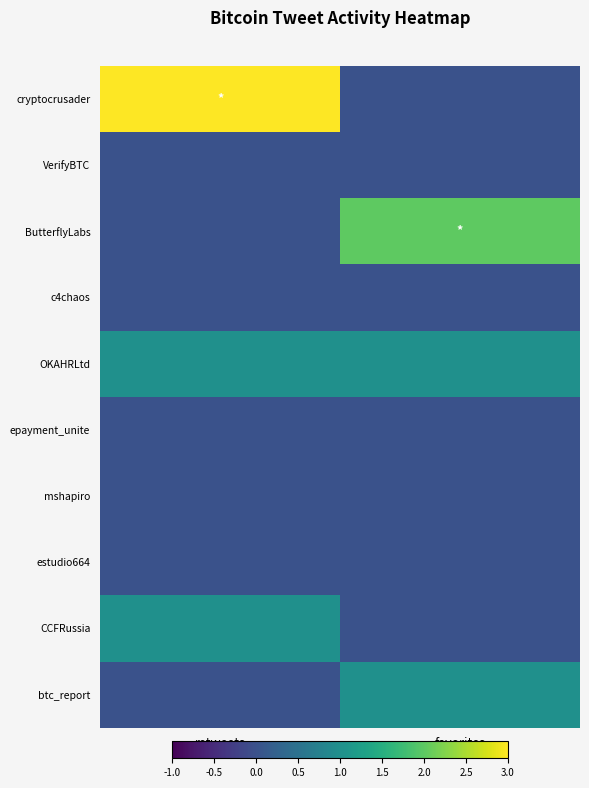

Rank the series at retweets from lowest to highest value.

VerifyBTC, ButterflyLabs, c4chaos, epayment_unite, mshapiro, estudio664, btc_report, OKAHRLtd, CCFRussia, cryptocrusader